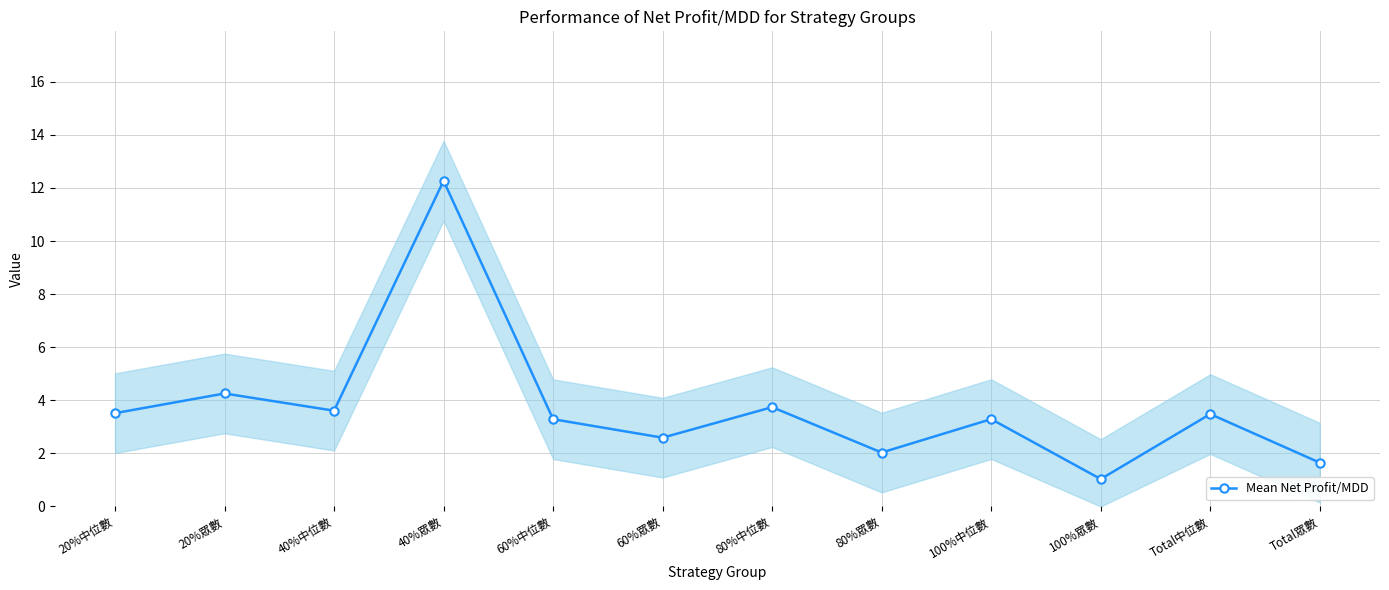

What is the minimum value shown in the chart?

1.0